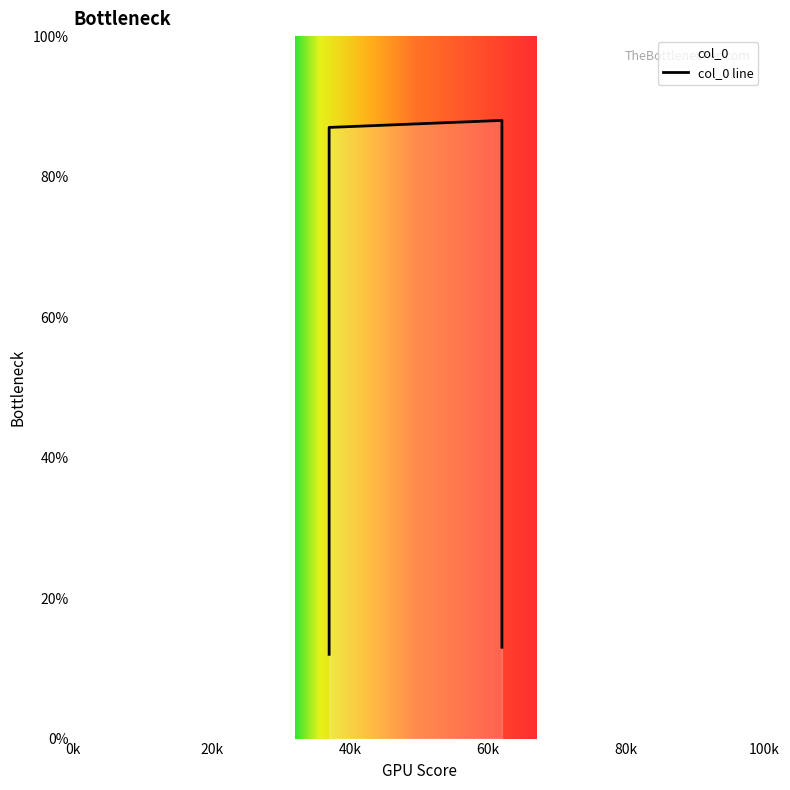

The value at 0.37 is 0.9. True or false?

True